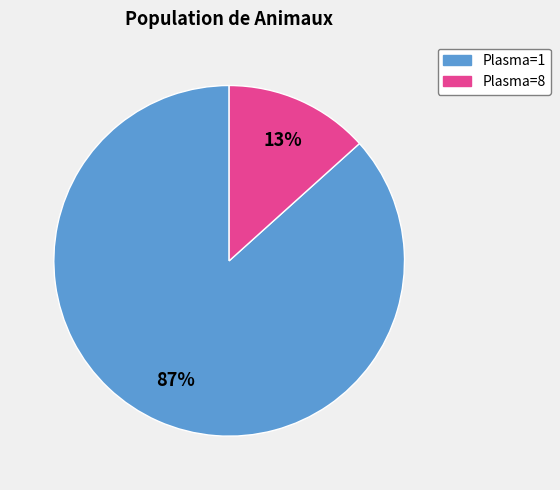

Is there a majority slice in this chart?

Yes